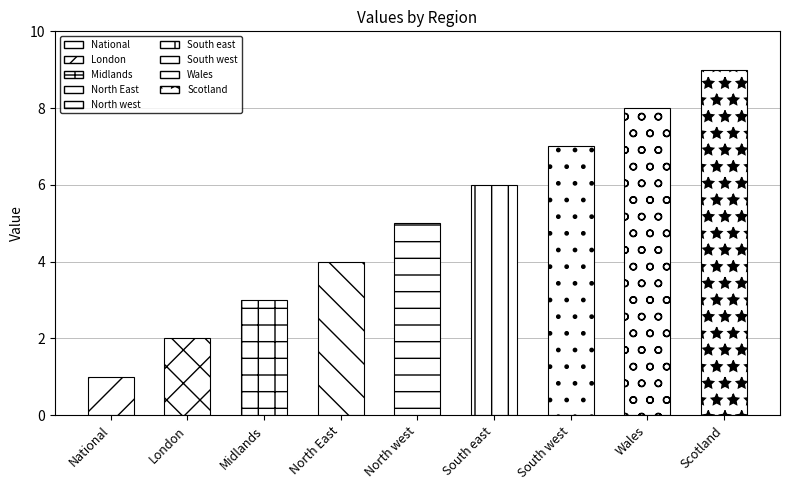

What is the sum of the values at Scotland and Wales?

17